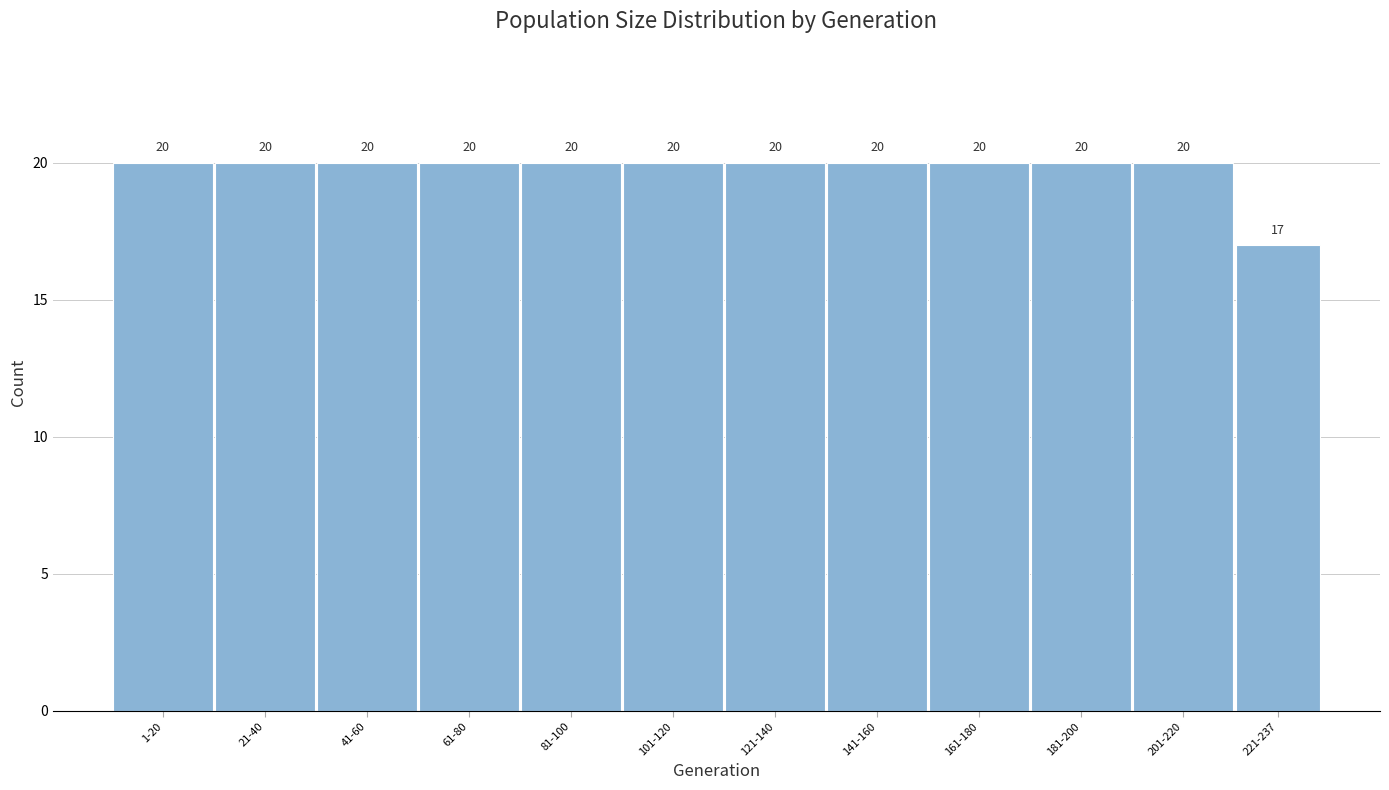

Reading right to left, transcribe all the data shown in this chart.

17	20	20	20	20	20	20	20	20	20	20	20